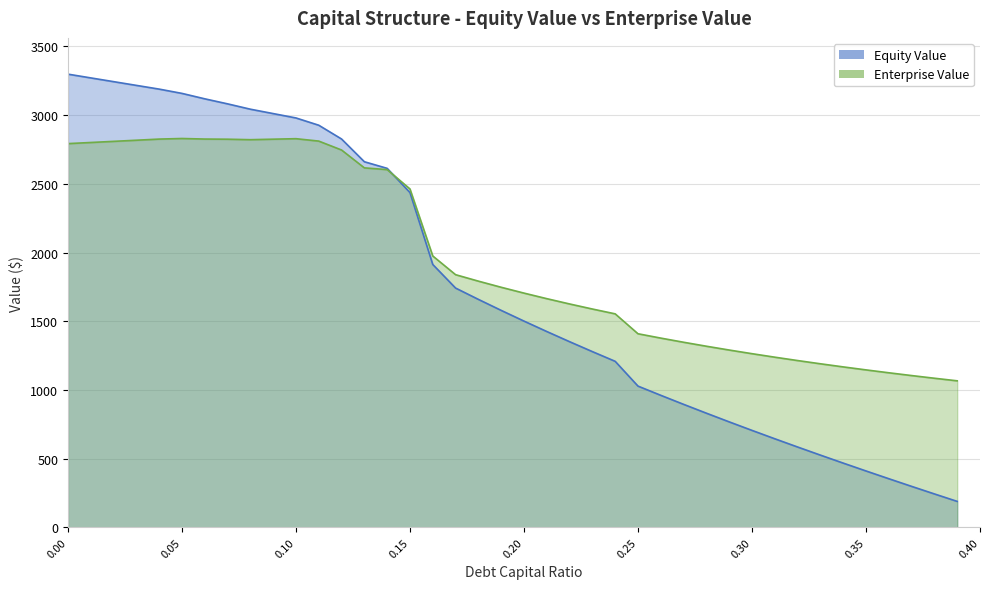

Reading left to right, extract all data points from this chart.

Equity Value: 3298.4	3271.2	3243.9	3216.7	3189.6	3158.4	3118.9	3082.3	3043.4	3011.5	2979.7	2926.7	2826.4	2660.9	2612.8	2436.5	1913.4	1741.7	1659.3	1579.2	1501.3	1425.4	1351.3	1279.1	1208.4	1028.1	961.0	895.3	831.0	767.8	705.8	644.8	584.8	525.8	467.7	410.5	354.0	298.3	243.3	189.0
Enterprise Value: 2792.8	2801.0	2809.2	2817.5	2825.8	2830.1	2826.1	2824.9	2821.5	2825.1	2828.7	2811.2	2746.3	2616.3	2603.7	2462.9	1975.2	1838.9	1792.0	1747.4	1704.9	1664.5	1625.9	1589.1	1553.9	1409.0	1377.4	1347.2	1318.3	1290.6	1264.0	1238.5	1214.0	1190.5	1167.8	1146.1	1125.1	1104.8	1085.3	1066.4